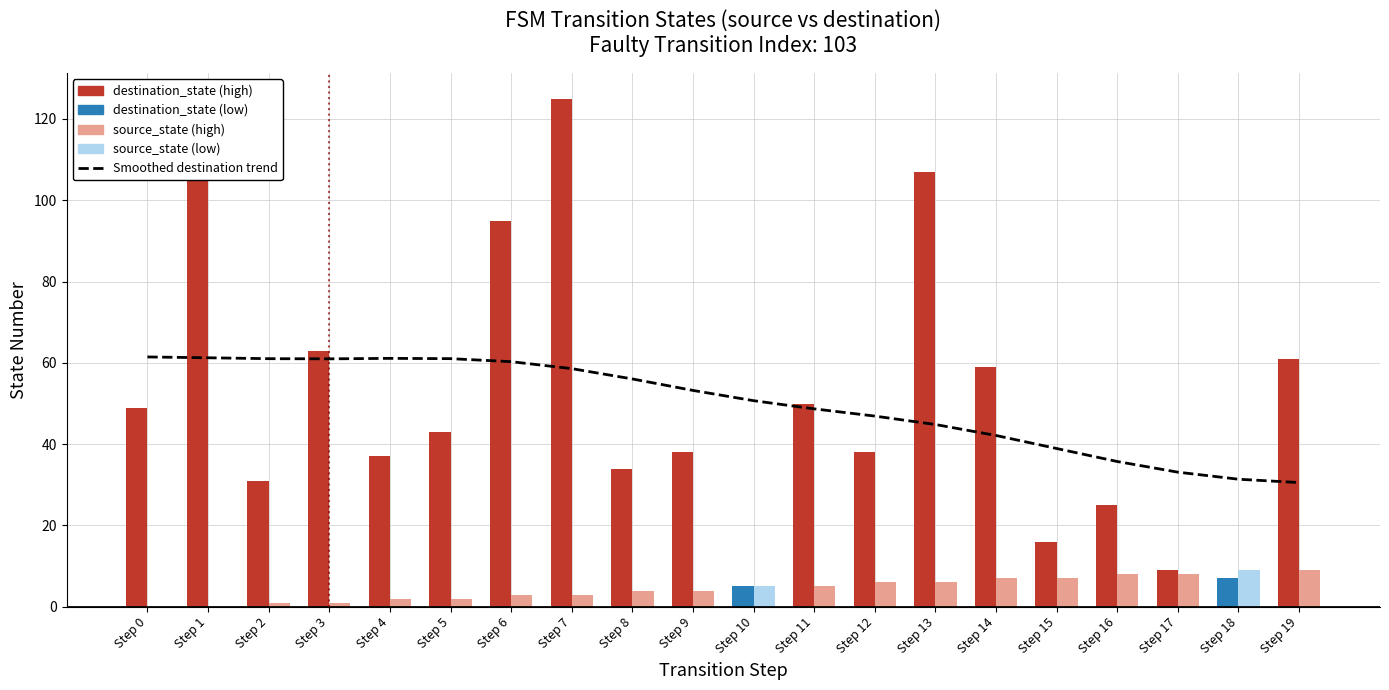

Which has a higher value, Step 19 or Step 8?

Step 8